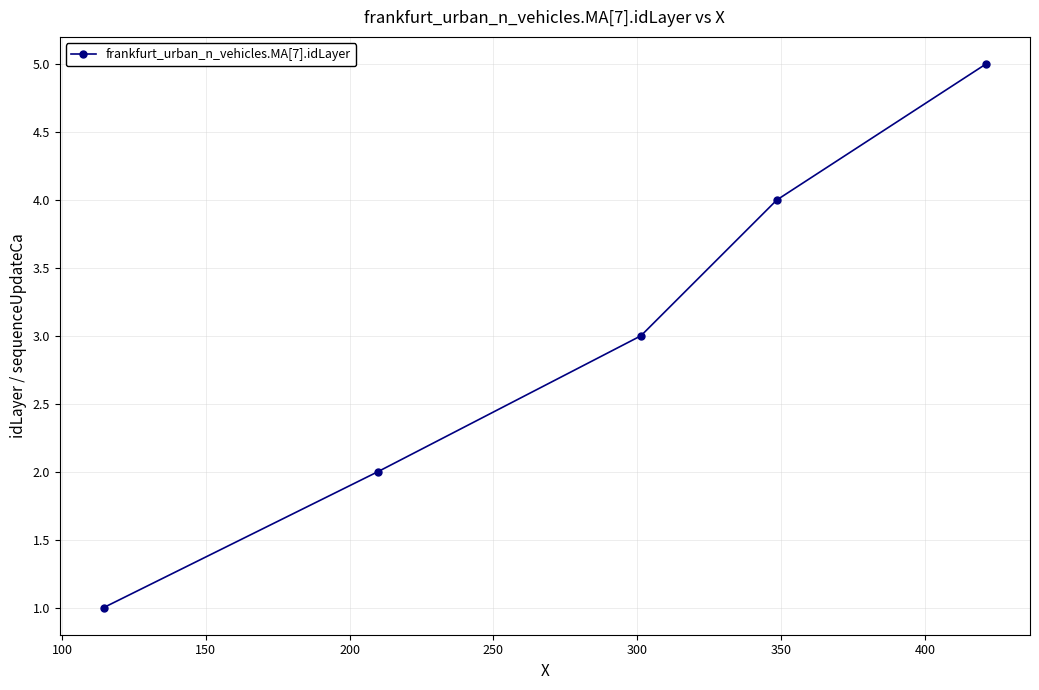

What is the maximum value shown in the chart?

5